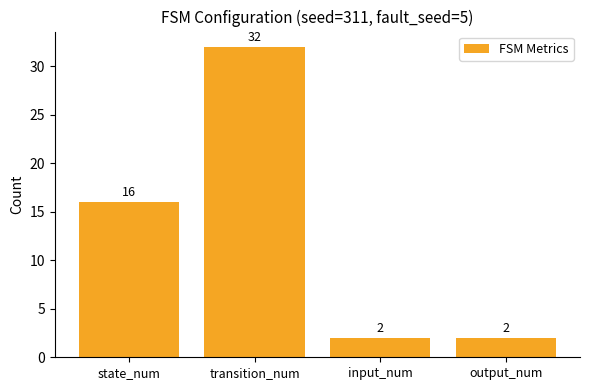

What is the approximate value at transition_num?

32